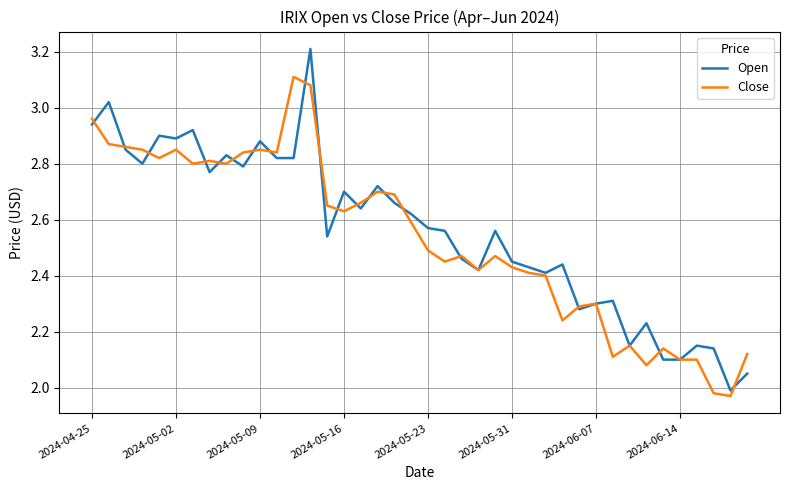

List the series in order of their peak value, highest first.

Open, Close